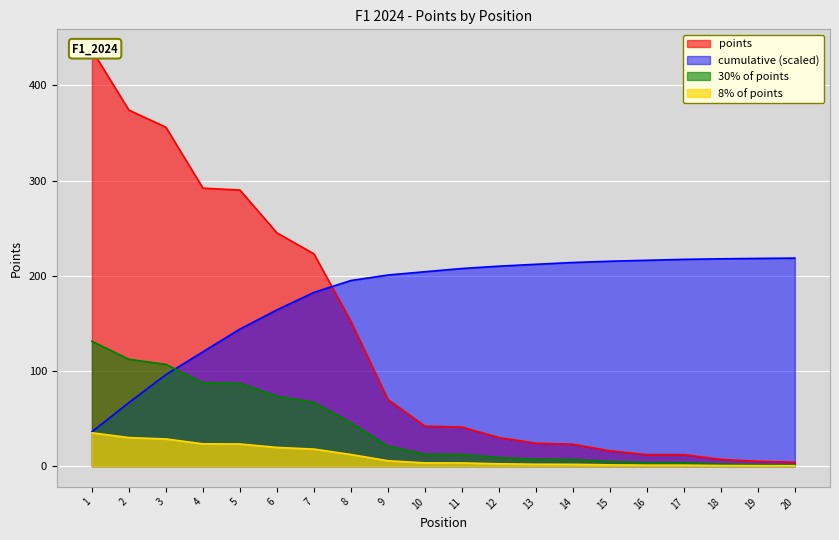

At which label does the data first exceed 42?

1